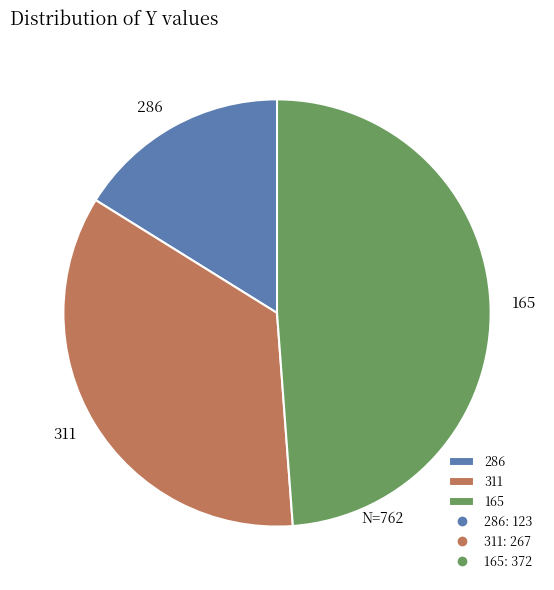

Does 165 represent more than half of the total?

No